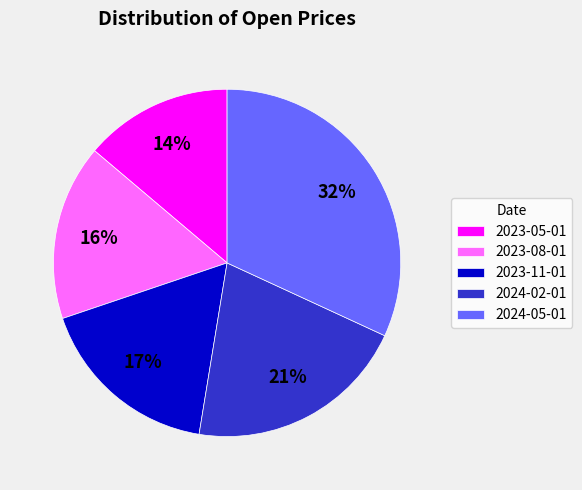

True or false: 2023-08-01 accounts for 30% of the total.

False